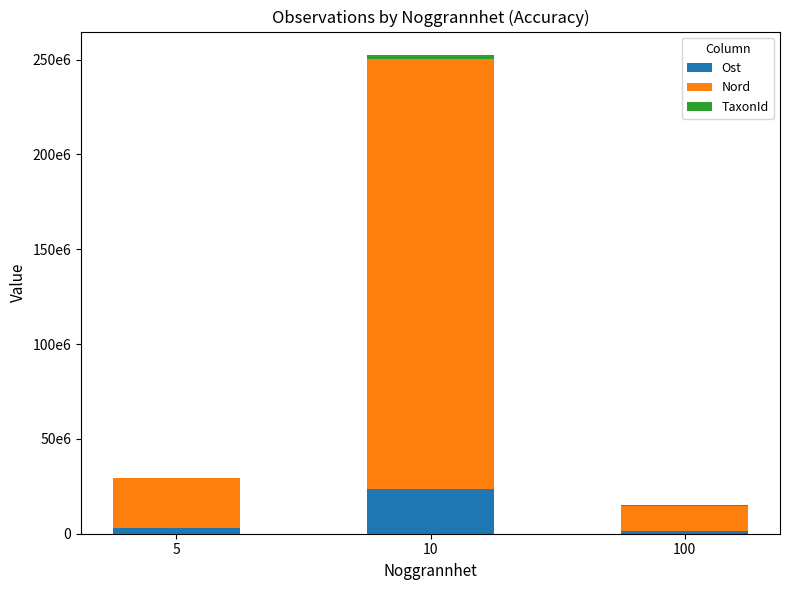

The Ost series shows 2754129.8 at 5. True or false?

True